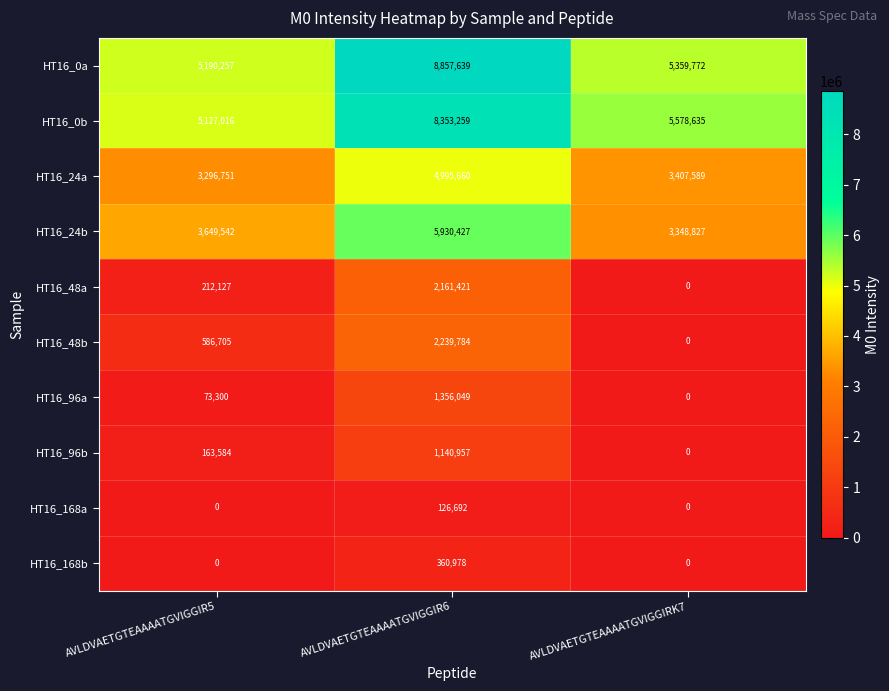

Reading right to left, what are all the values shown in this chart?

HT16_0a: 5359772	8857639	5190257
HT16_0b: 5578635	8353259	5127016
HT16_24a: 3407589	4995660	3296751
HT16_24b: 3348827	5930427	3649542
HT16_48a: 0	2161421	212127
HT16_48b: 0	2239784	586705
HT16_96a: 0	1356049	73300
HT16_96b: 0	1140957	163584
HT16_168a: 0	126692	0
HT16_168b: 0	360978	0